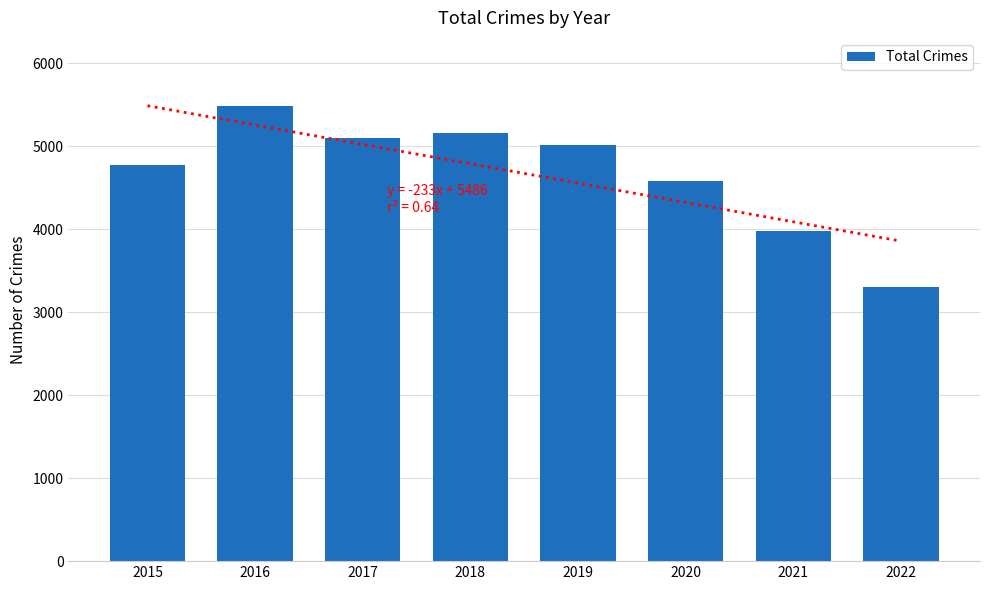

What is the value of the 3rd bar from the left?

5095